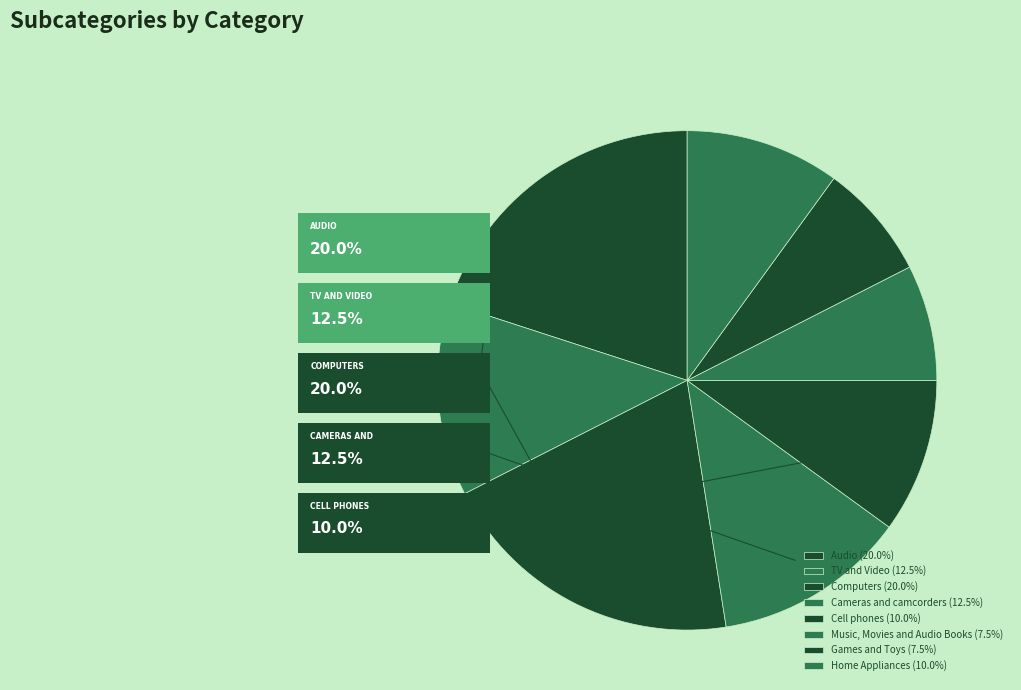

Does any single category account for the majority?

No